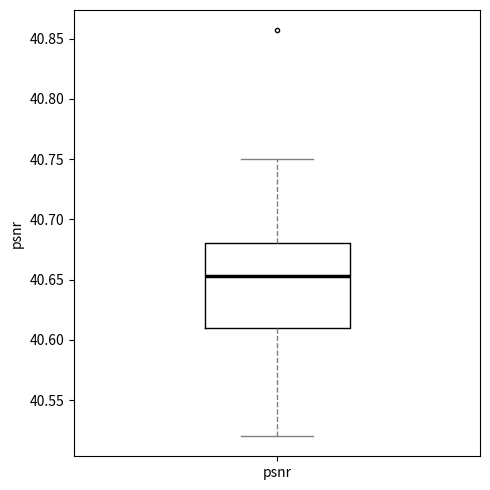

Transcribe this box plot: give where the median line is, the range the box spans, and where the two whiskers end, as read against the y-axis. The values are not printed on the chart, so give them approximately, as read against the axis.

median 40.655, box 40.610 to 40.680, whiskers 40.520 to 40.750